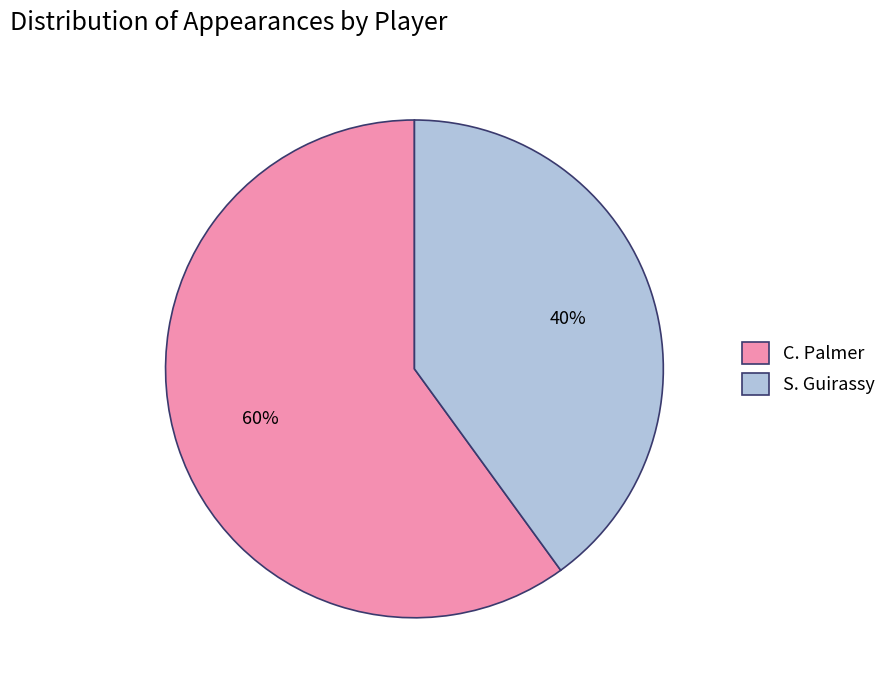

To the nearest percent, what percentage of the pie is C. Palmer?

60%